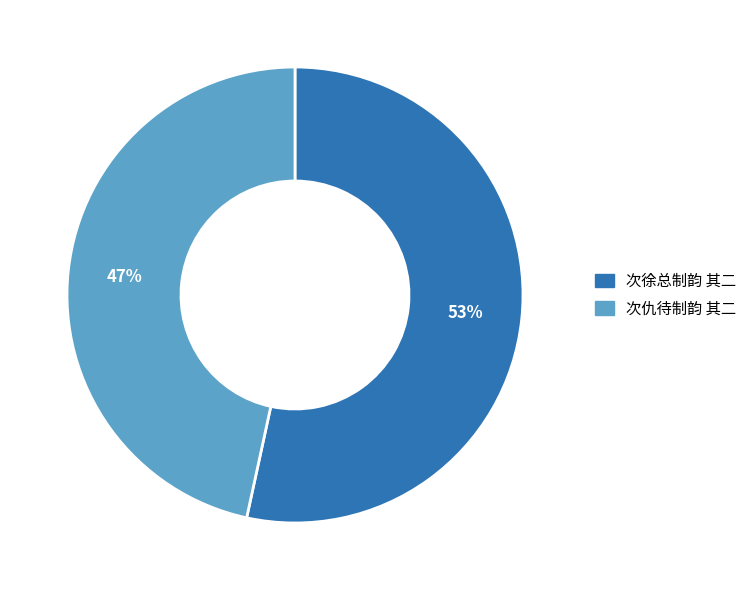

Which slice represents more than half of the pie?

次徐总制韵 其二